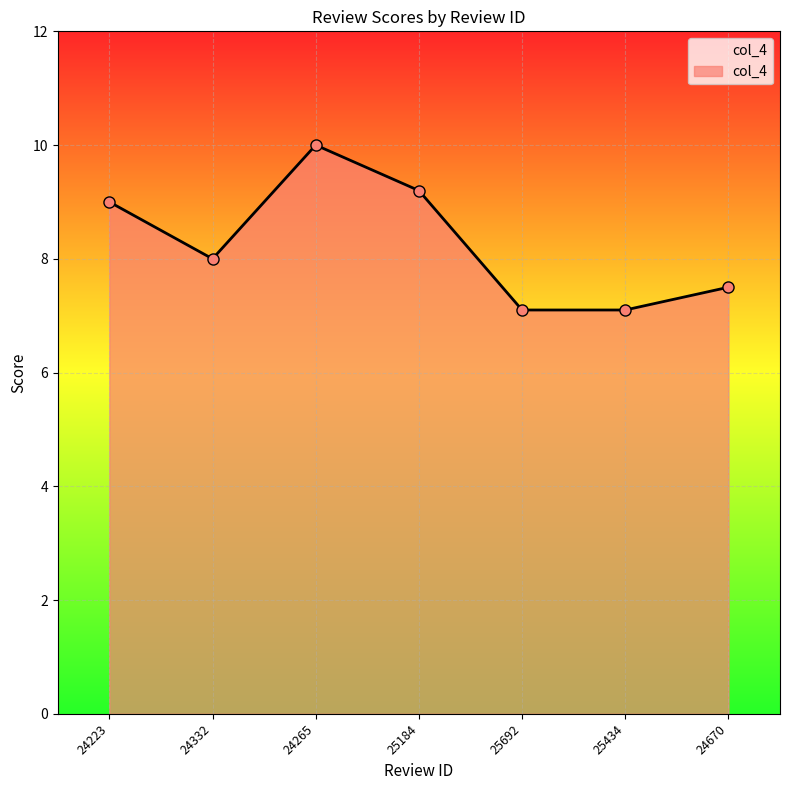

At which category does the data reach its first local peak?

24265